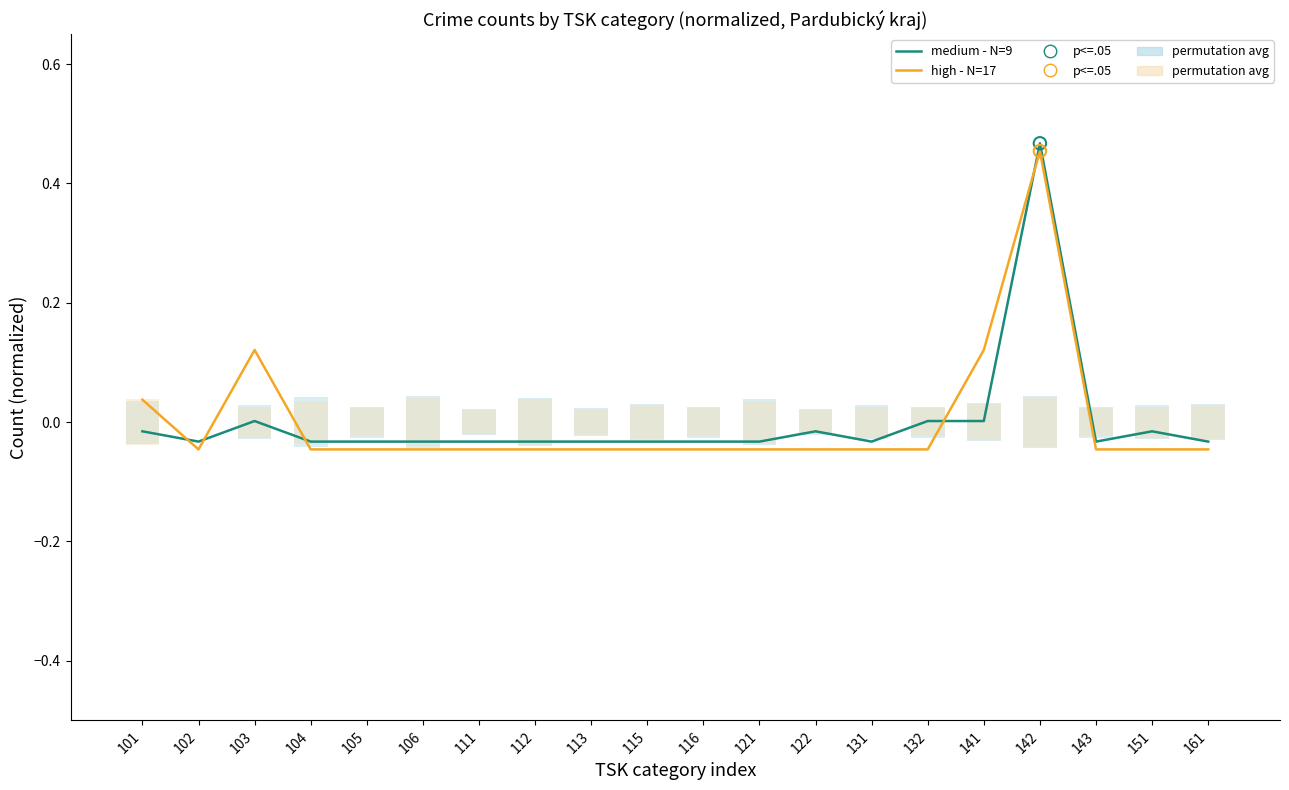

Which series contains the lowest Y value?

high - N=17